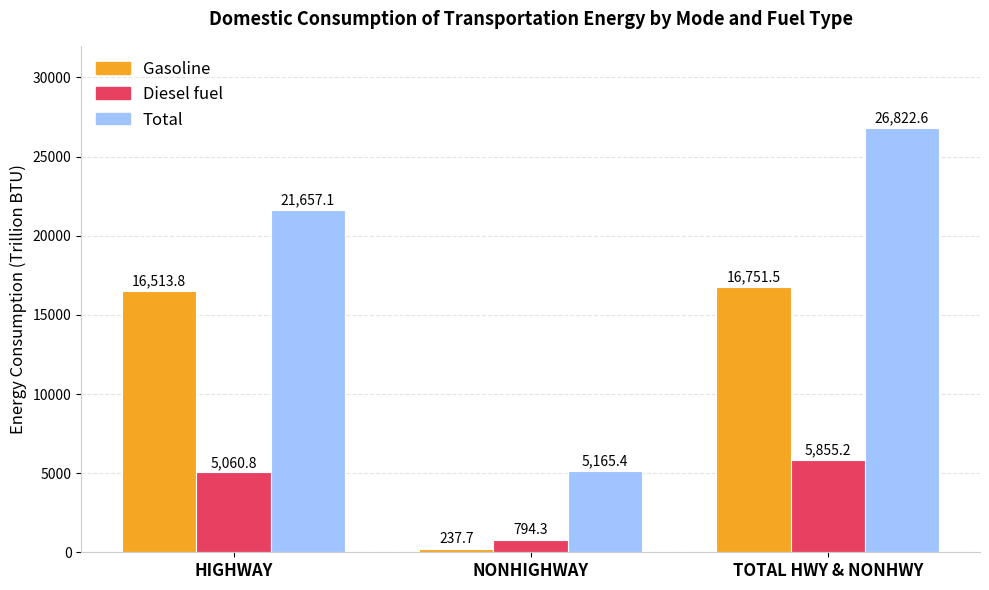

Is it true that Diesel fuel equals 5060.8 at HIGHWAY?

True